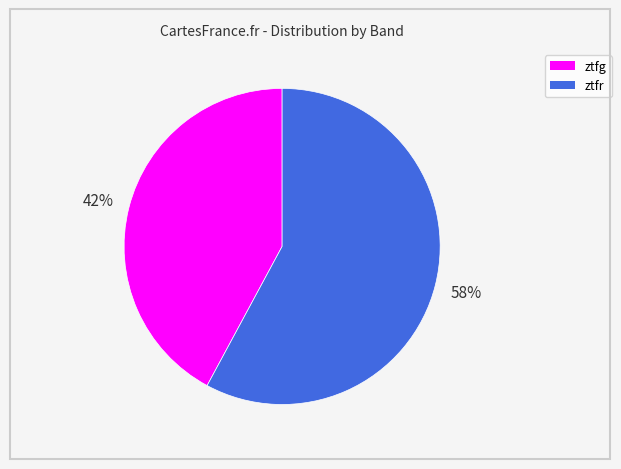

What is the smallest slice in the pie chart?

ztfg